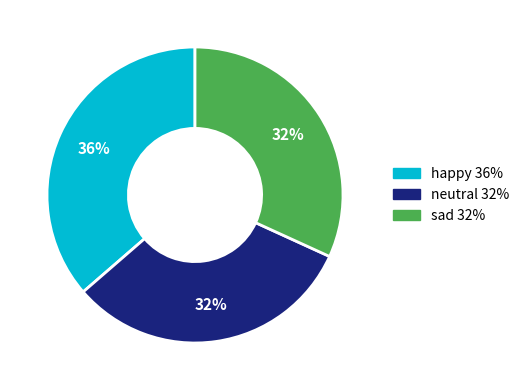

How many slices are in this pie chart?

3